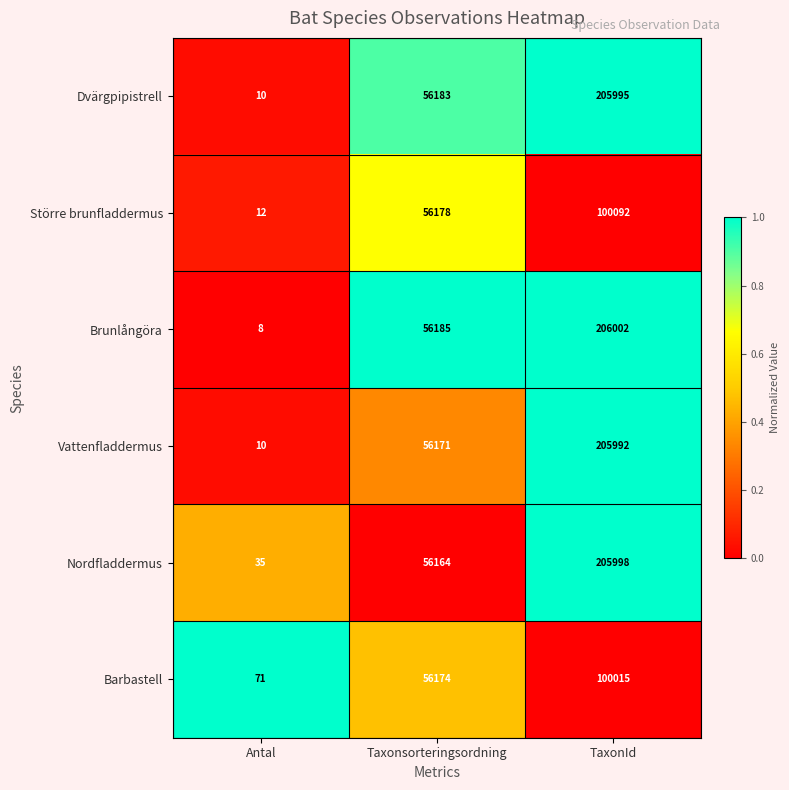

What is the sum of all Barbastell values?

156260